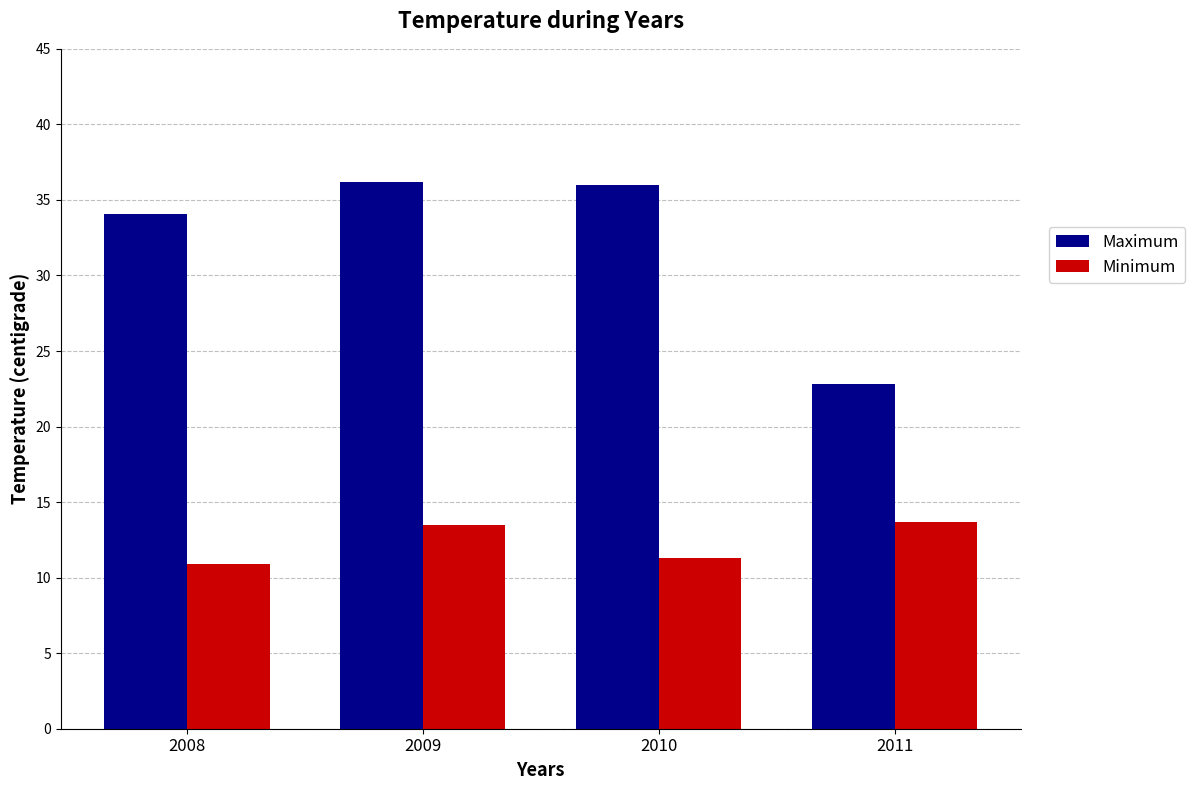

At 2008, list the series in order from largest to smallest.

Maximum, Minimum